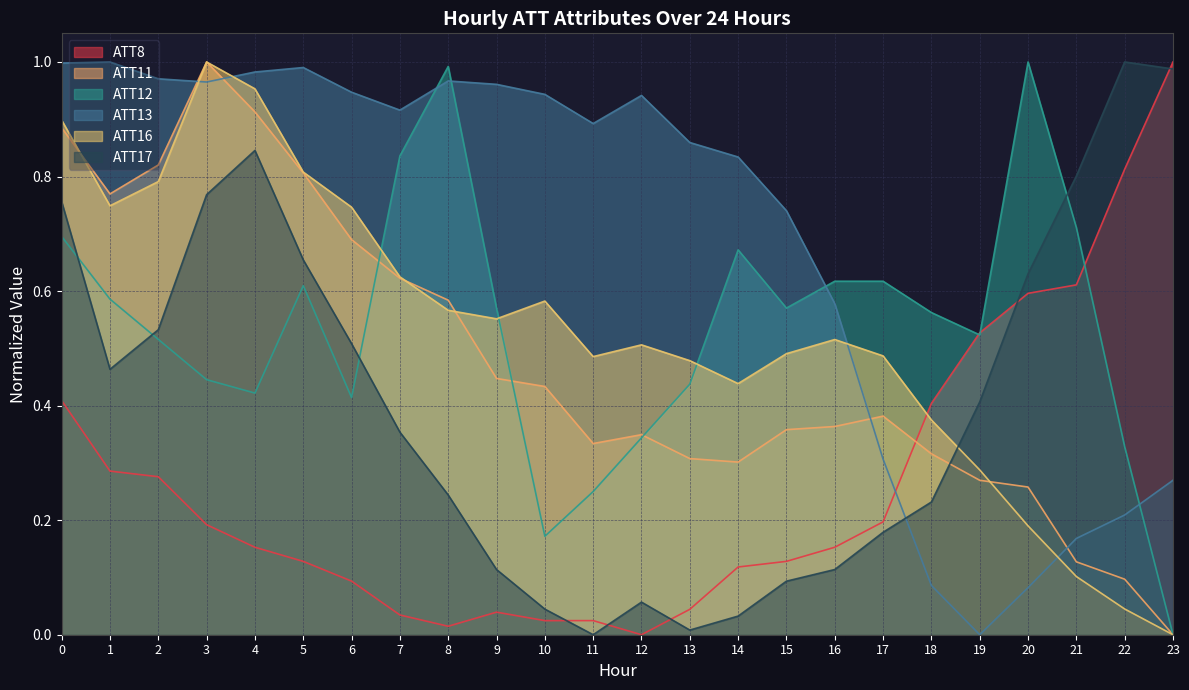

Read the ATT16 value at 5.

0.8